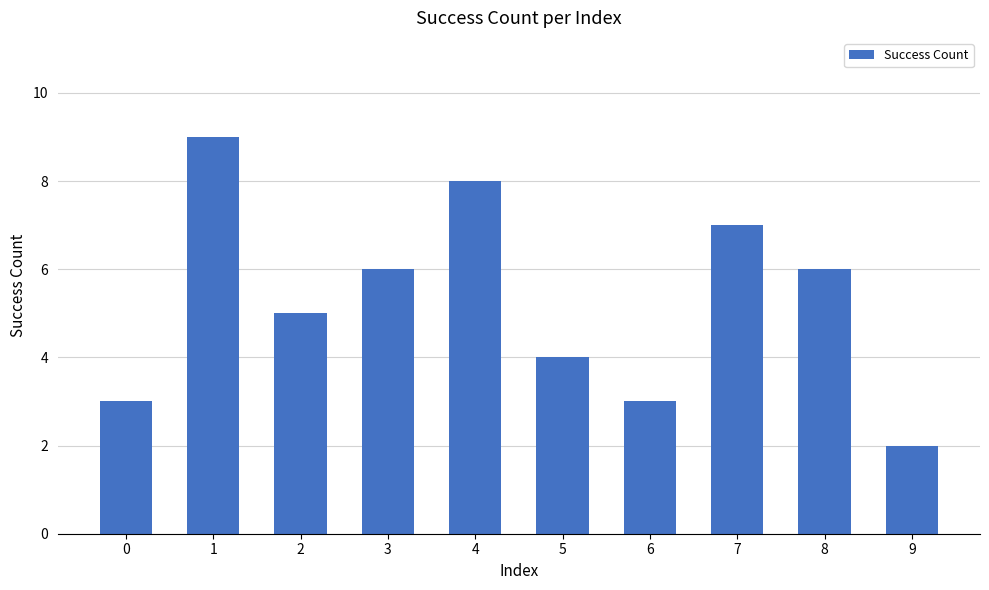

What is the smallest value displayed?

2